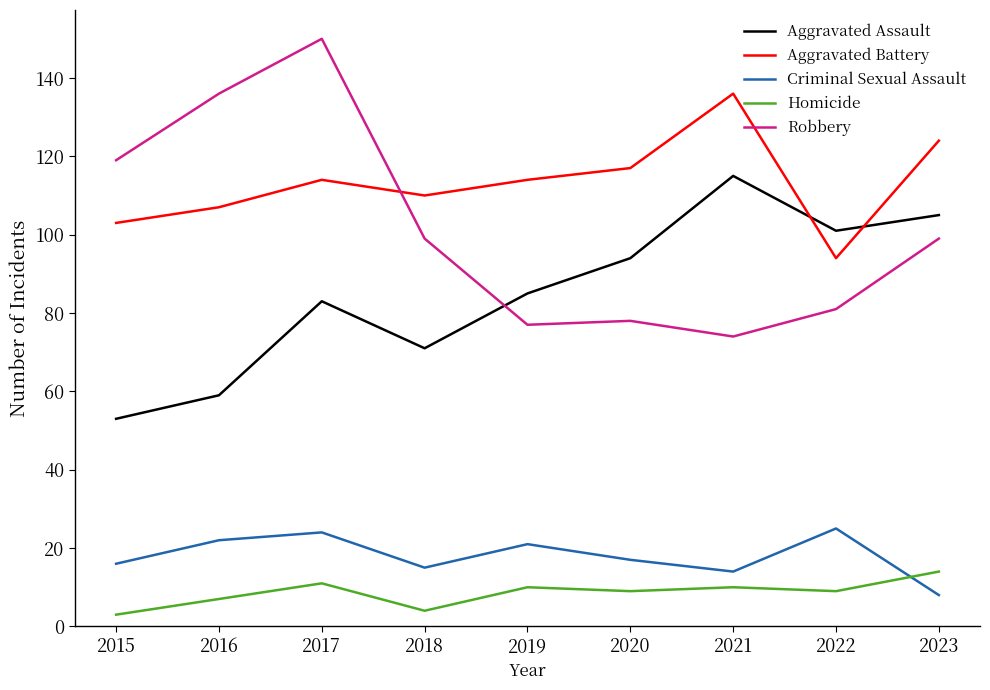

What is the spread (max minus min) of values at 2022?

92